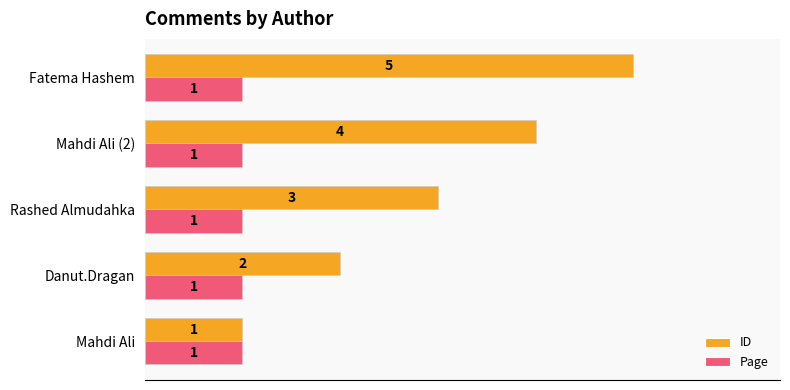

At which category does the chart reach its peak across all series?

Fatema Hashem